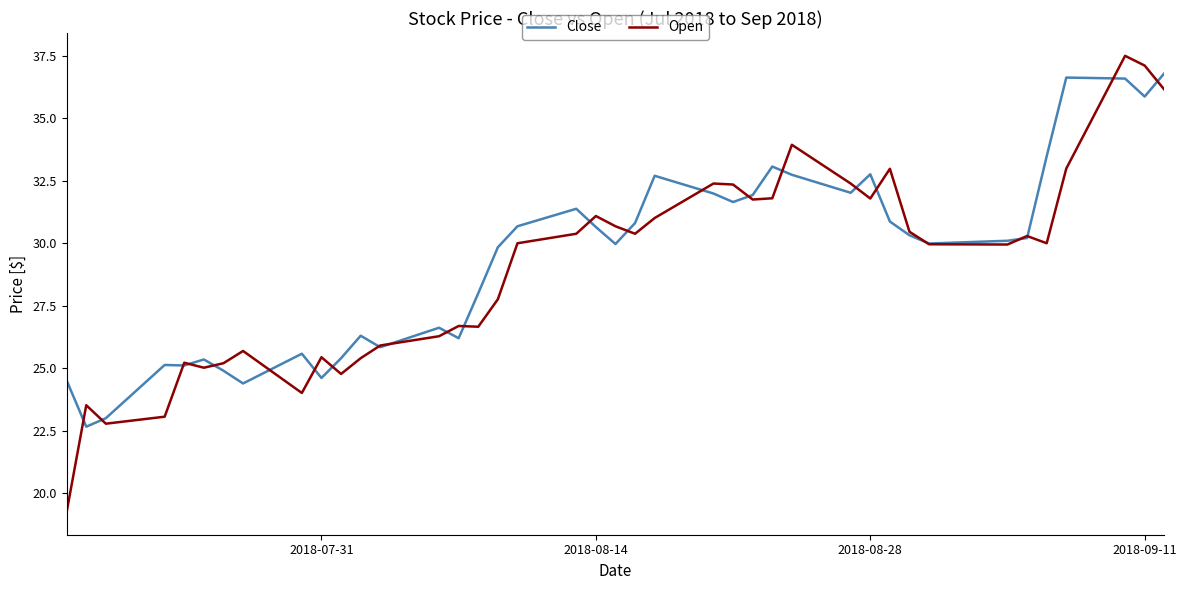

What is the maximum value shown in the chart?

37.5